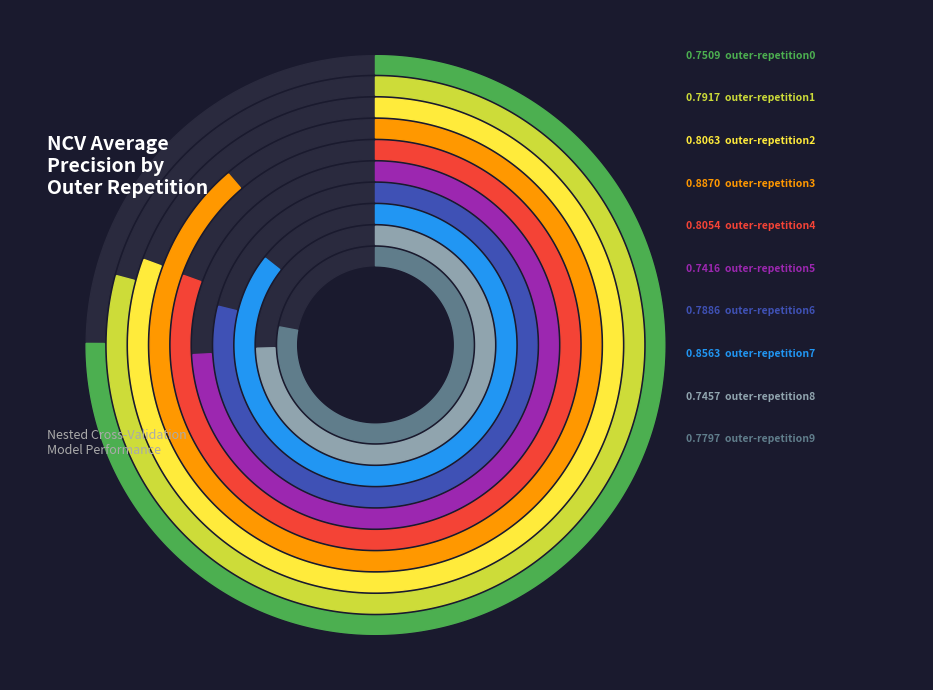

Count the number of slices in the pie.

10